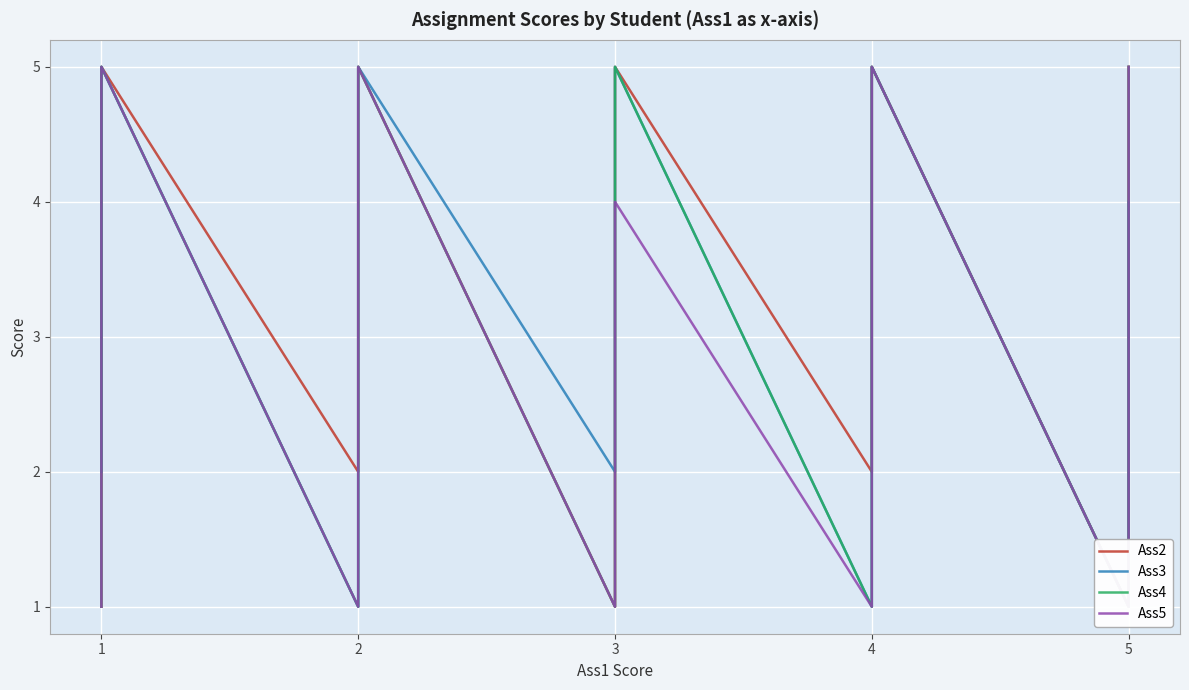

What are all the series names shown in the legend?

Ass2, Ass3, Ass4, Ass5